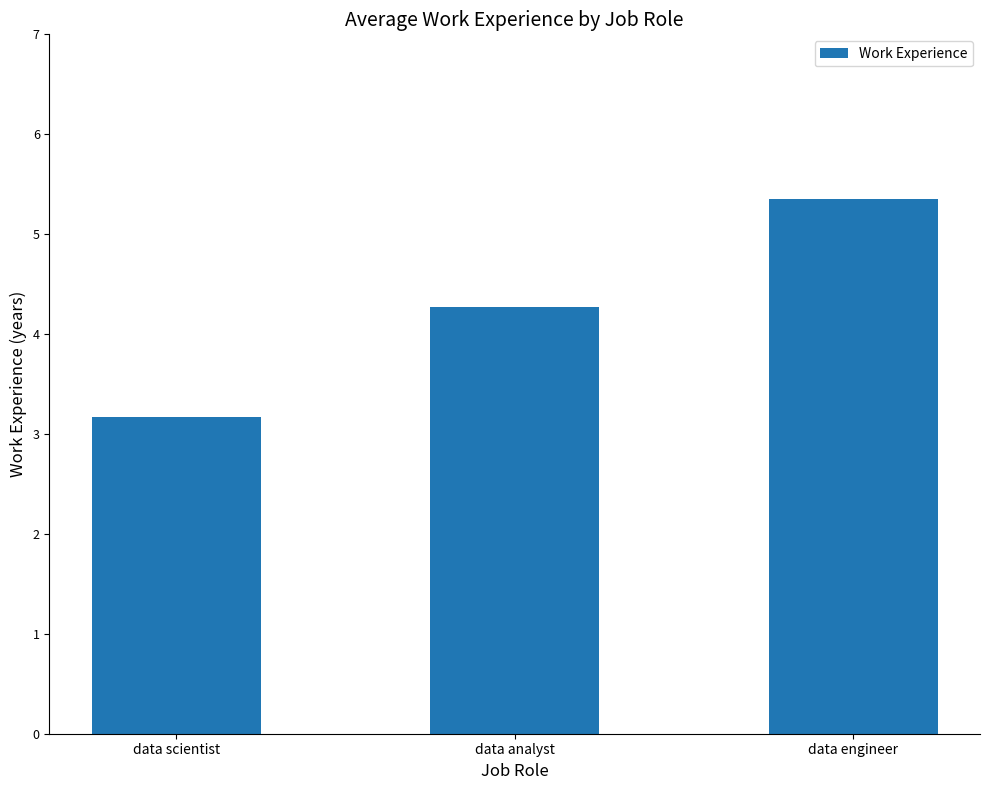

What is the change in value from data scientist to data analyst?

+1.1